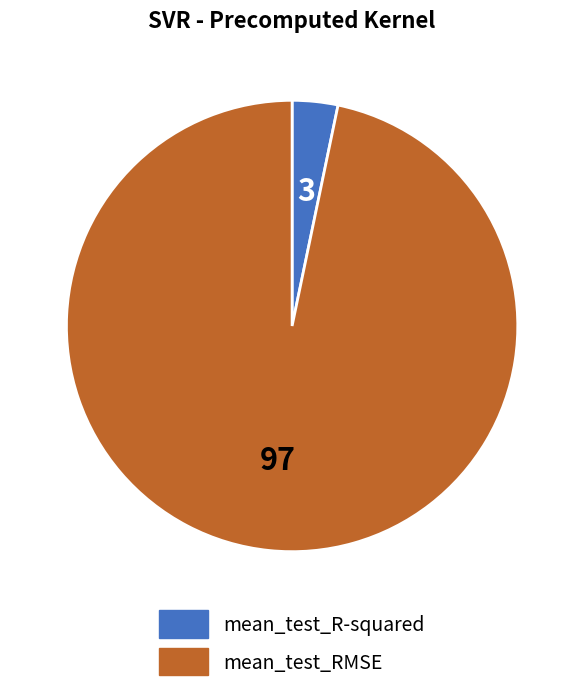

The mean_test_R-squared slice represents 10% of the pie. True or false?

False